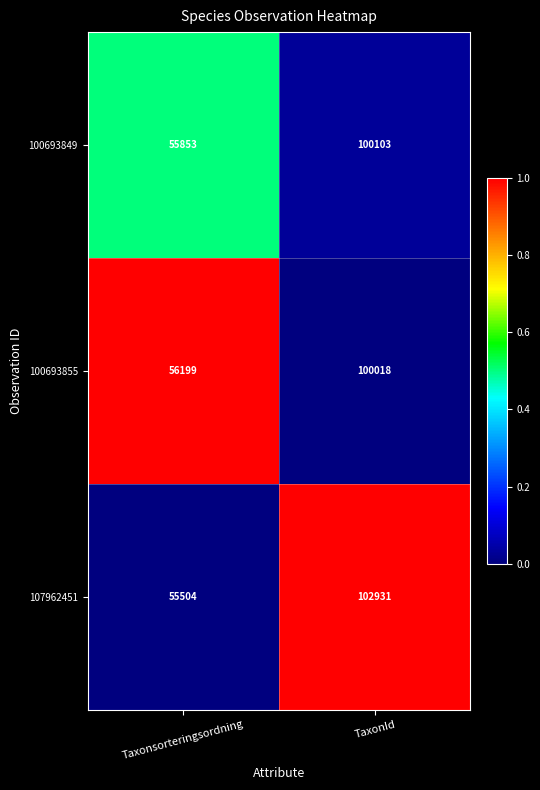

What is the total value across all series at TaxonId?

303052